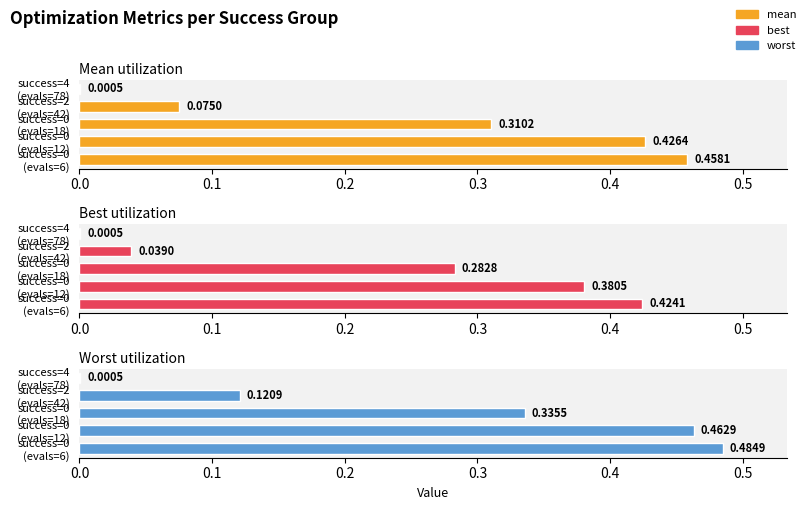

Does the chart contain stacked bars?

No